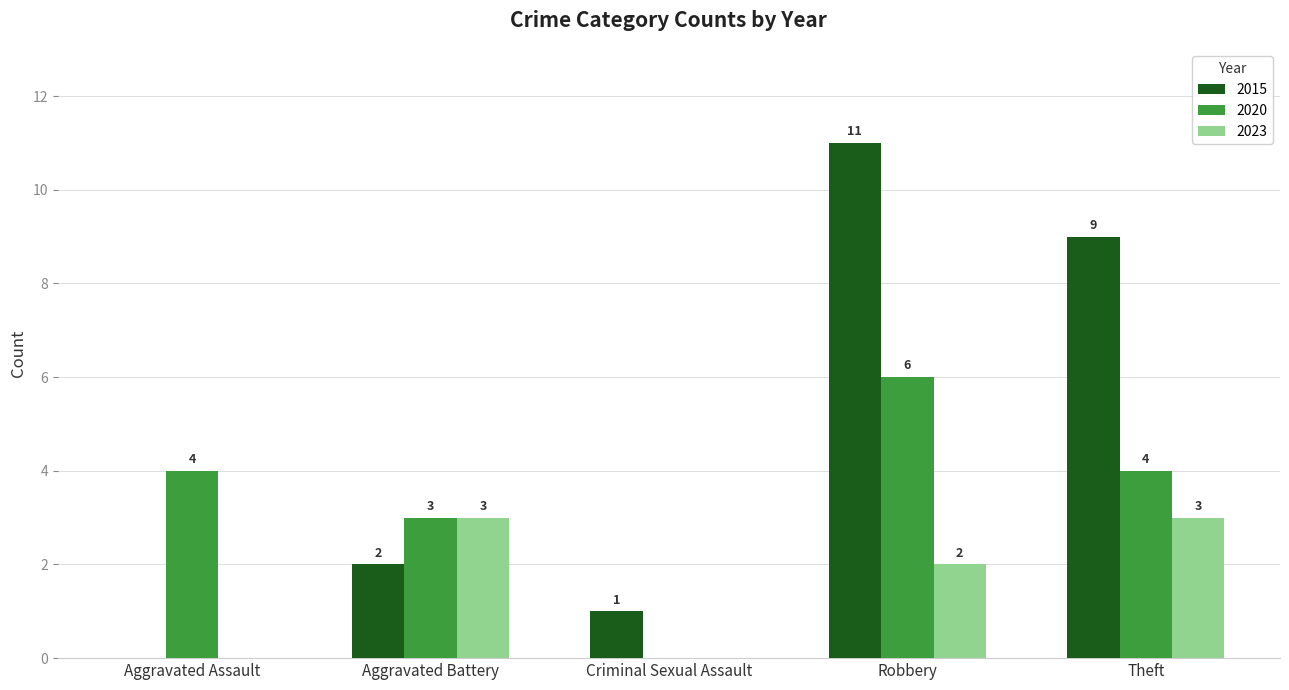

Reading right to left, transcribe all the data shown in this chart.

2015: Theft=9	Robbery=11	Criminal Sexual Assault=1	Aggravated Battery=2	Aggravated Assault=0
2020: Theft=4	Robbery=6	Criminal Sexual Assault=0	Aggravated Battery=3	Aggravated Assault=4
2023: Theft=3	Robbery=2	Criminal Sexual Assault=0	Aggravated Battery=3	Aggravated Assault=0